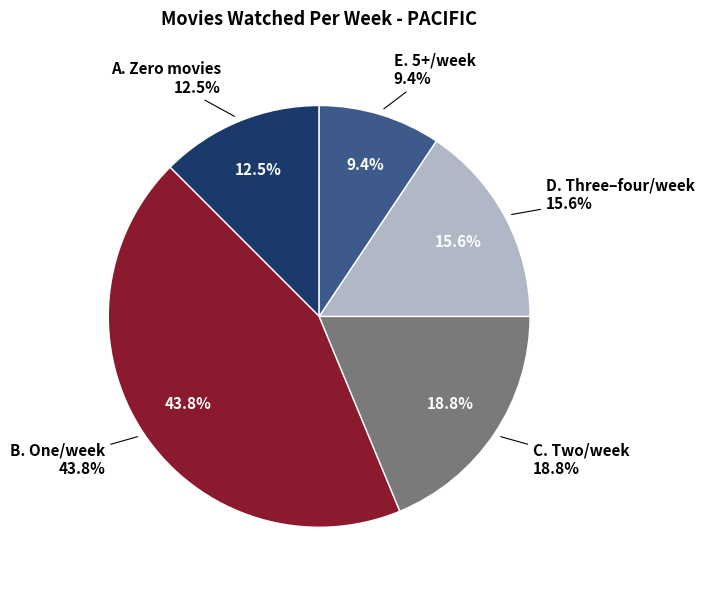

How many slices are in this pie chart?

5